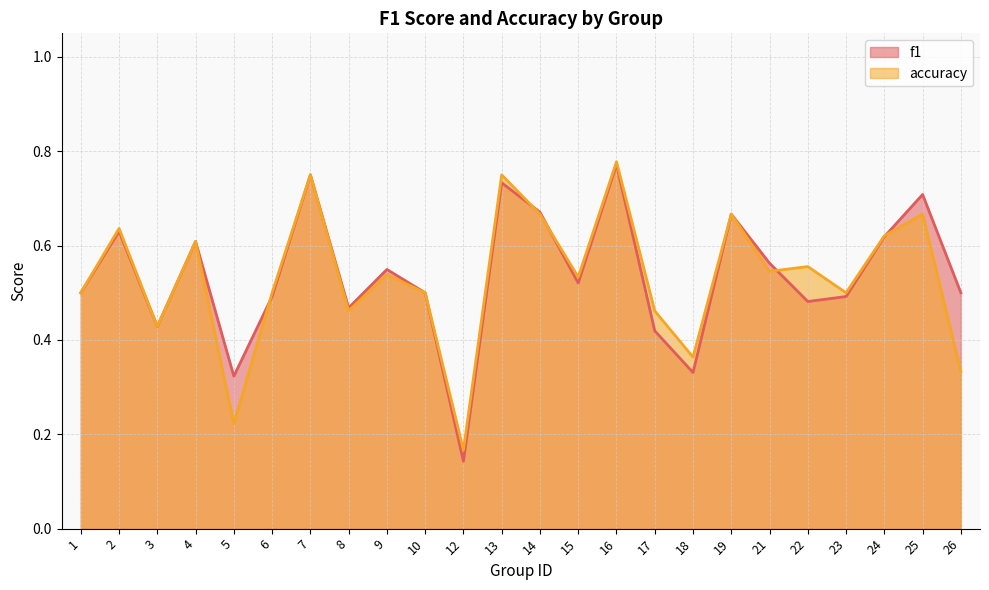

What is the value of the f1 point at the 8th from the left?

0.5